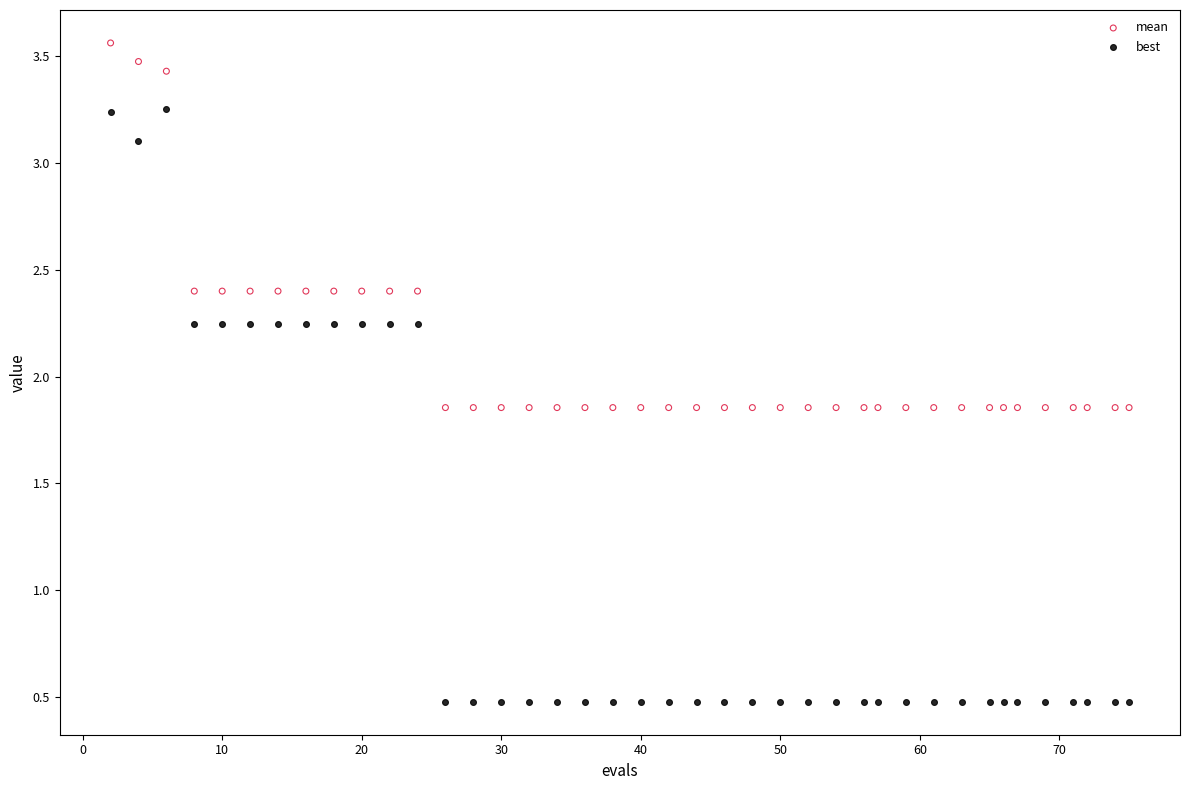

Across all data points, what is the range of X values (max minus min)?

73.0